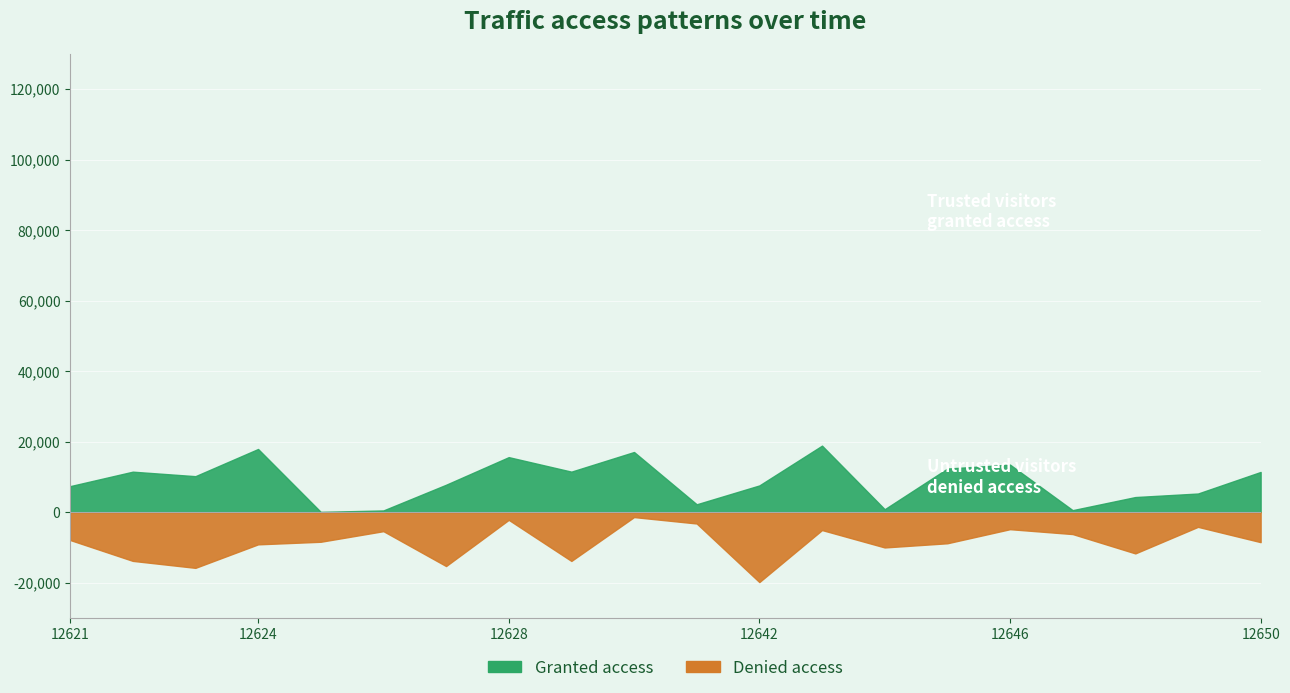

Which category has the lowest value in the Denied access series?

12642